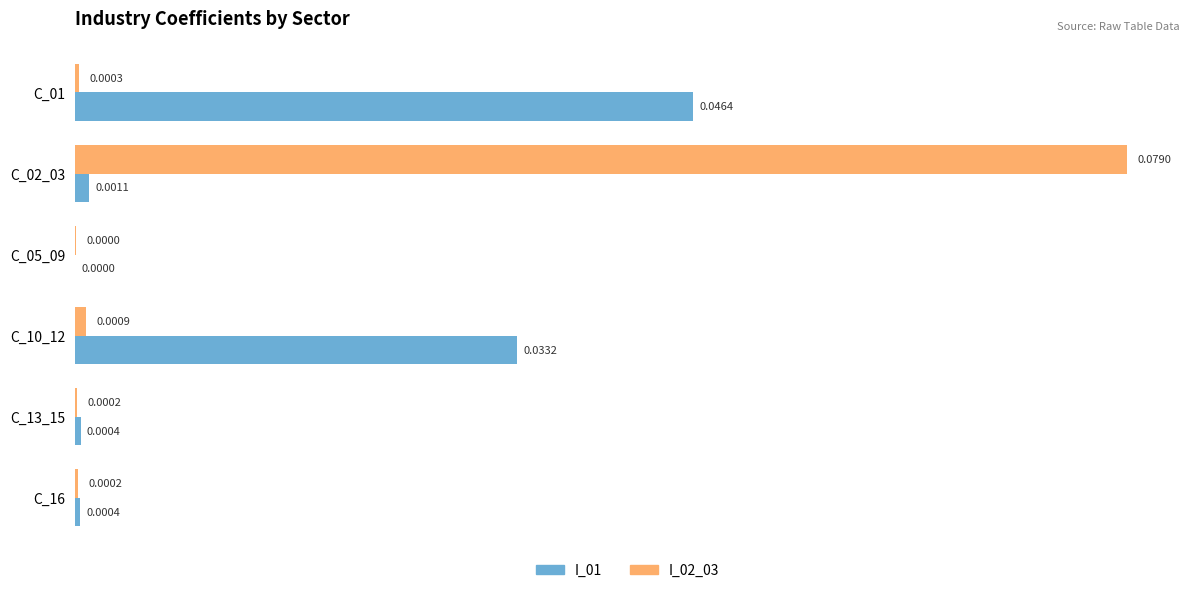

What are all the series names shown in the legend?

I_01, I_02_03